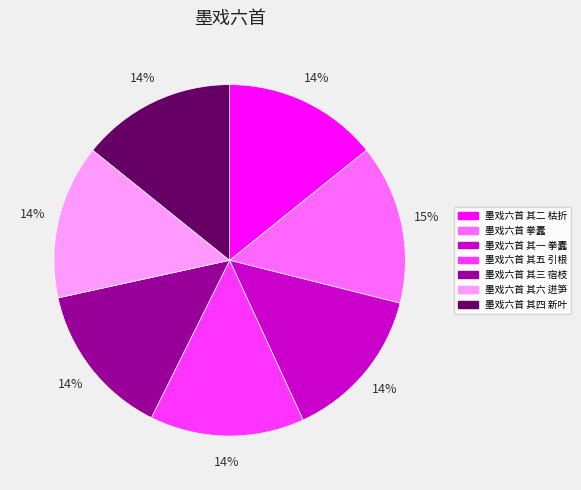

How many slices are in this pie chart?

7